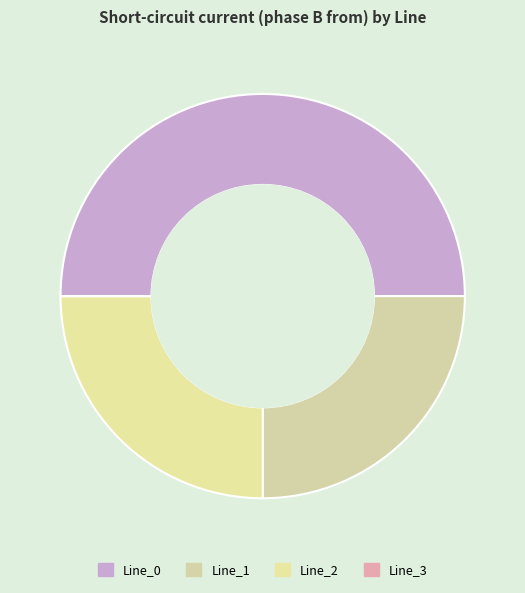

To the nearest percent, what is the combined percentage of Line_0 and Line_1?

75%